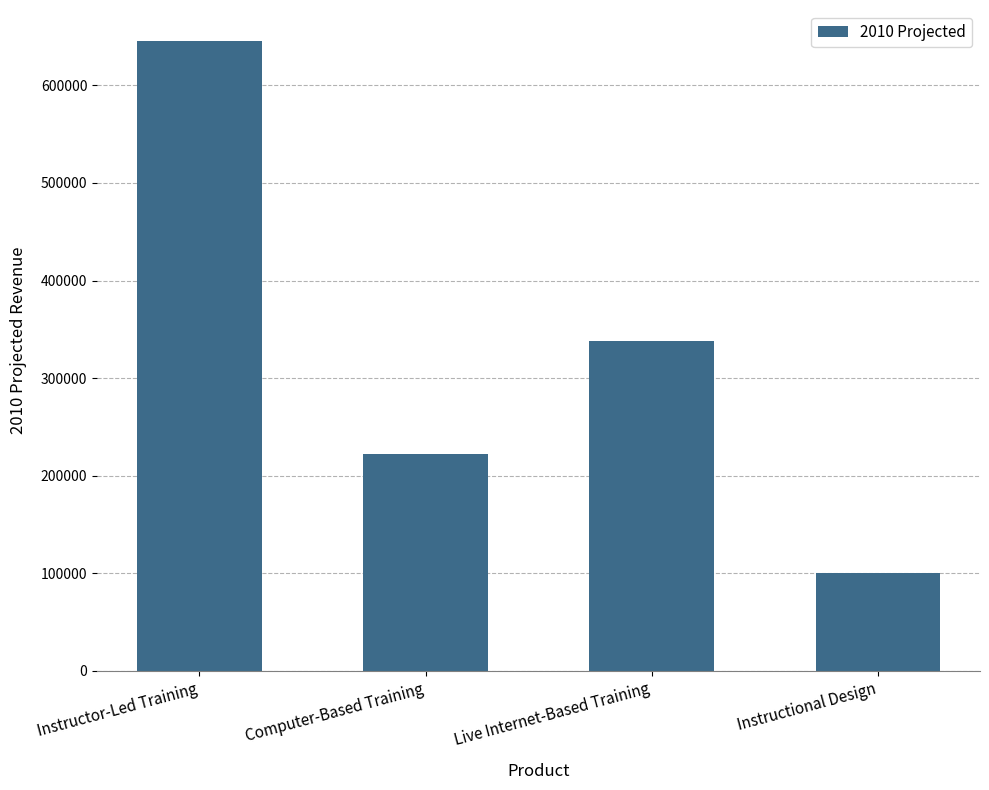

The chart shows a value of 222000 at Computer-Based Training. True or false?

True